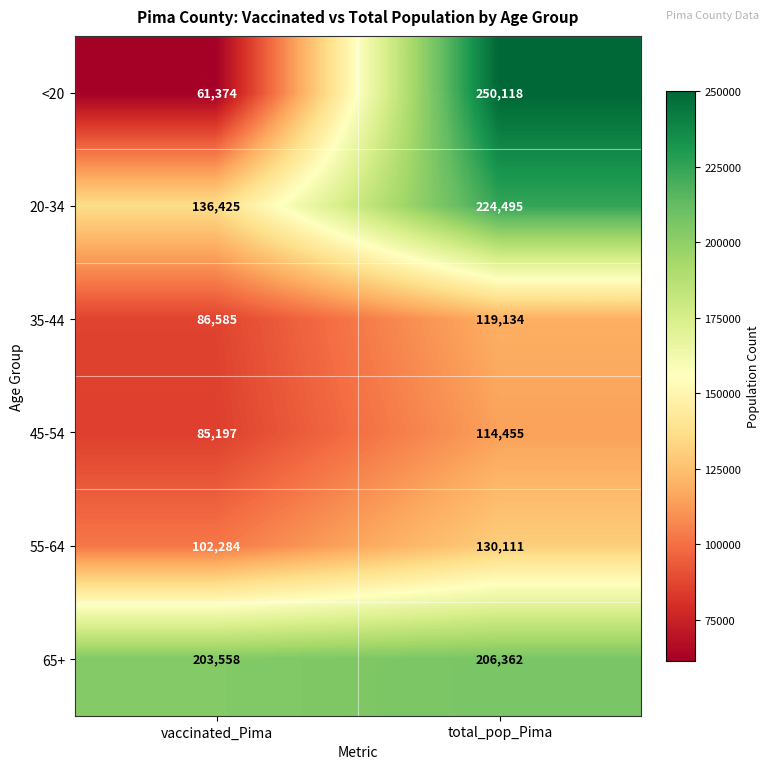

How many distinct data groups are displayed?

6